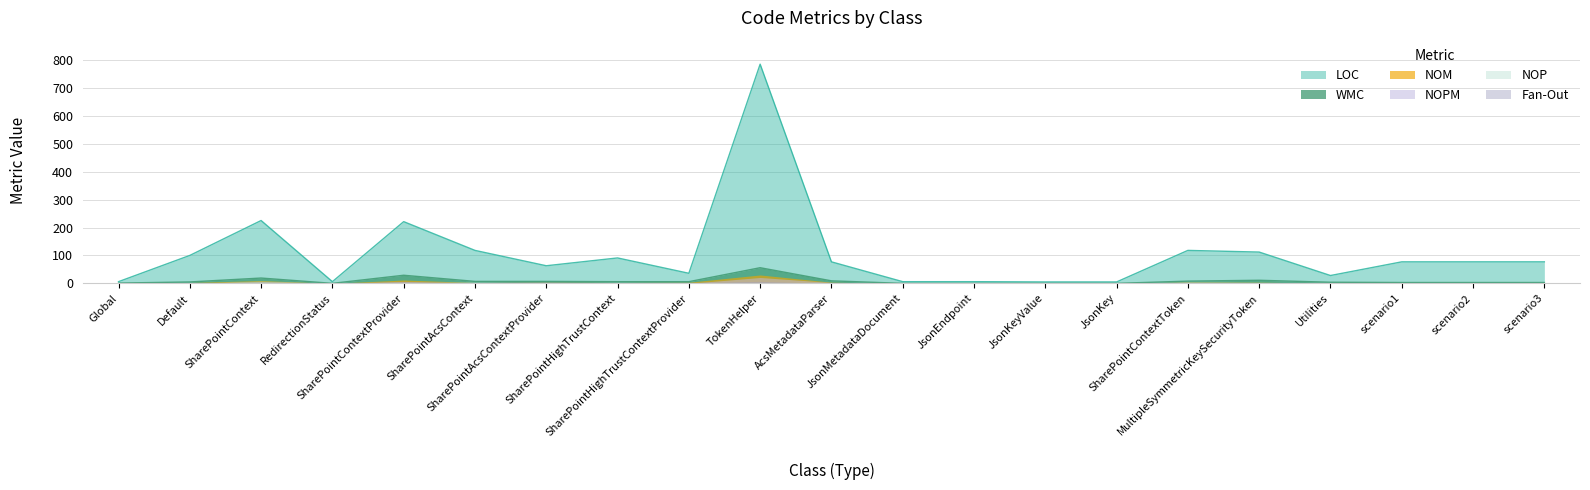

How many times do Fan-Out and NOP cross each other?

5